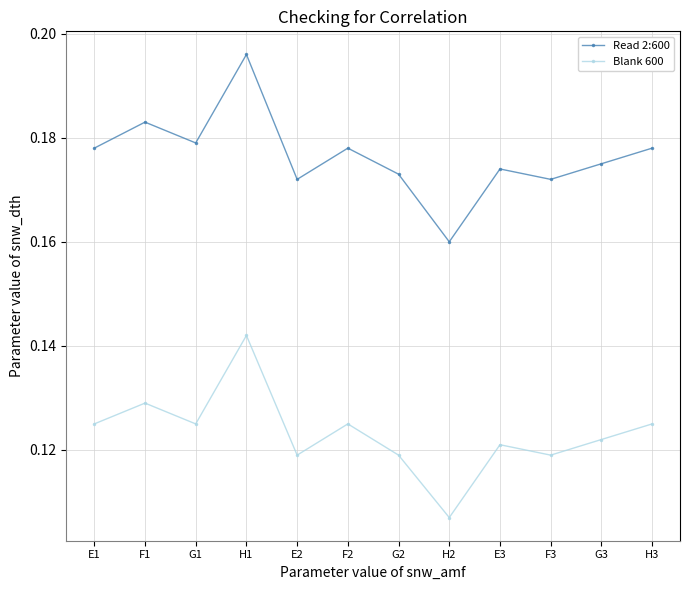

Count the Read 2:600 values in the range 0 to 1.

12